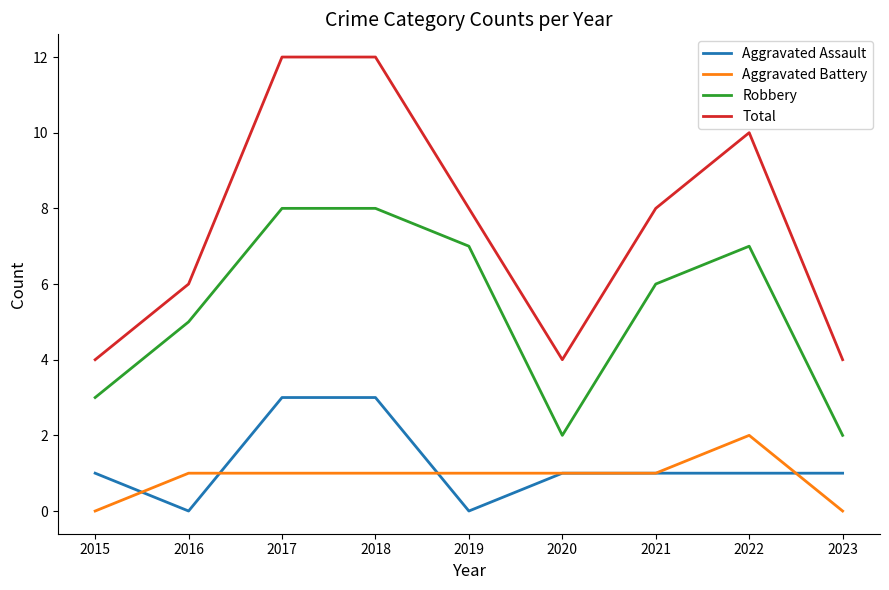

What is the highest value of the Robbery series?

8